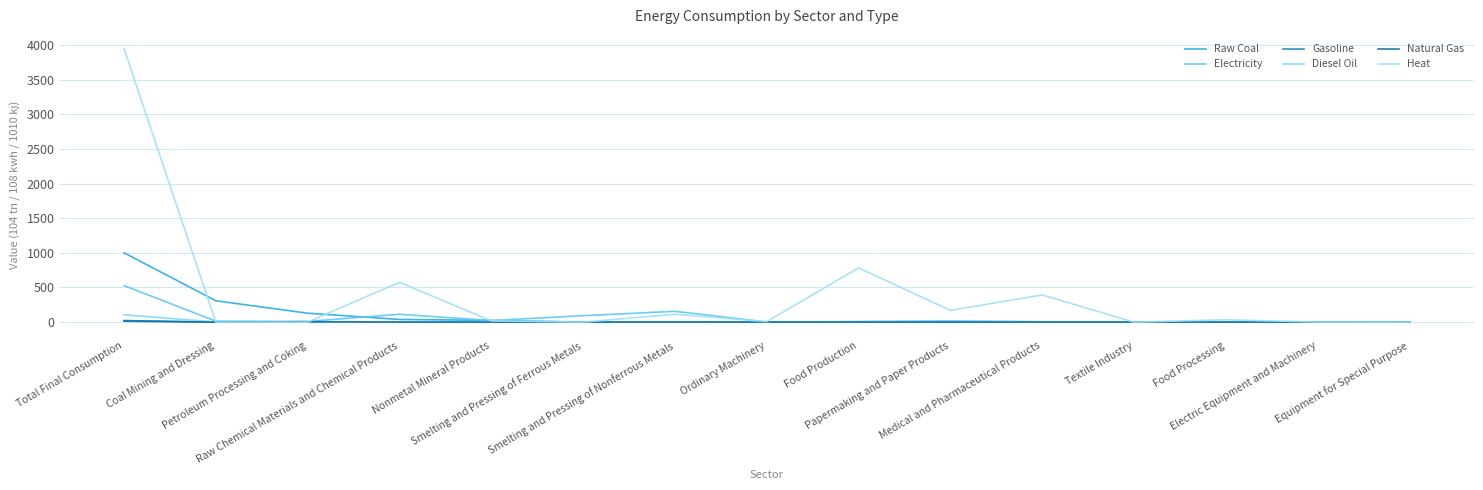

What is the difference between the second highest and minimum values in the Raw Coal series?

308.2